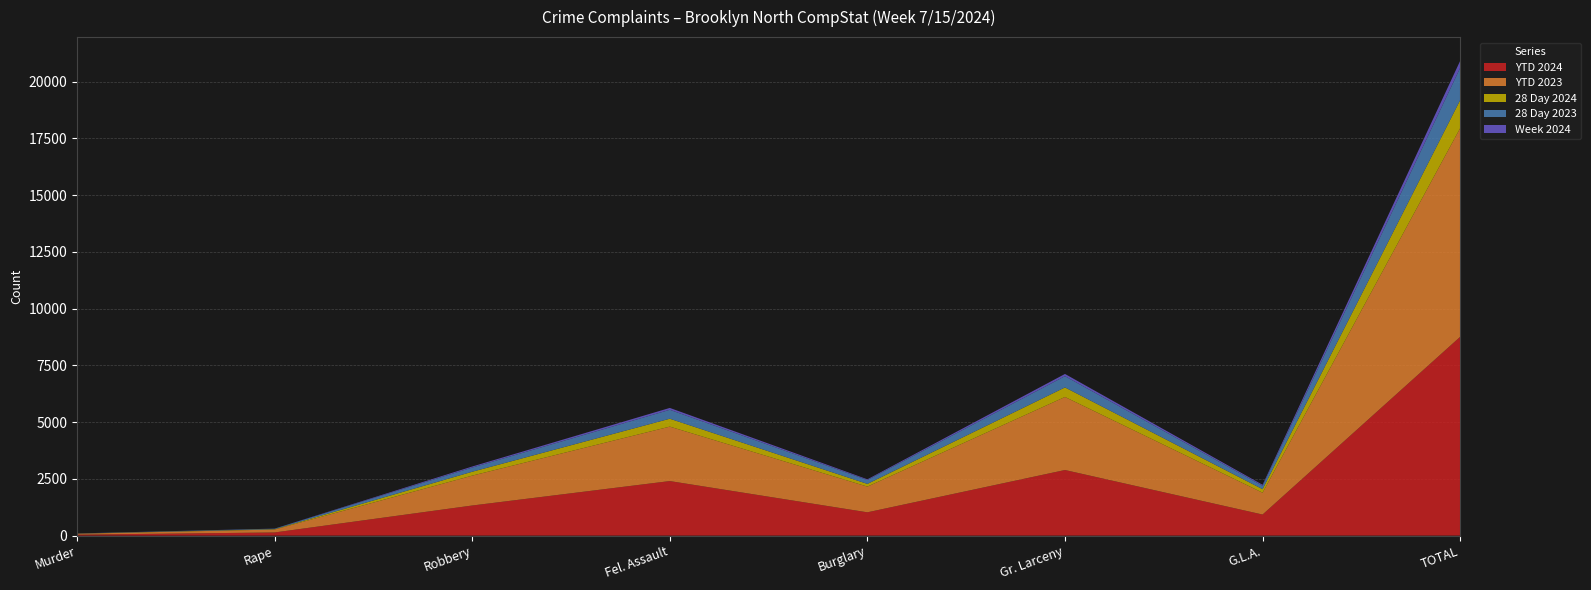

Reading right to left, list all the values displayed in this chart.

YTD 2024: 8760	929	2891	1027	2404	1327	139	43
YTD 2023: 9194	962	3218	1132	2399	1316	129	38
28 Day 2024: 1238	154	421	120	348	171	17	7
28 Day 2023: 1422	151	496	171	394	186	20	4
Week 2024: 307	43	98	31	82	45	4	4